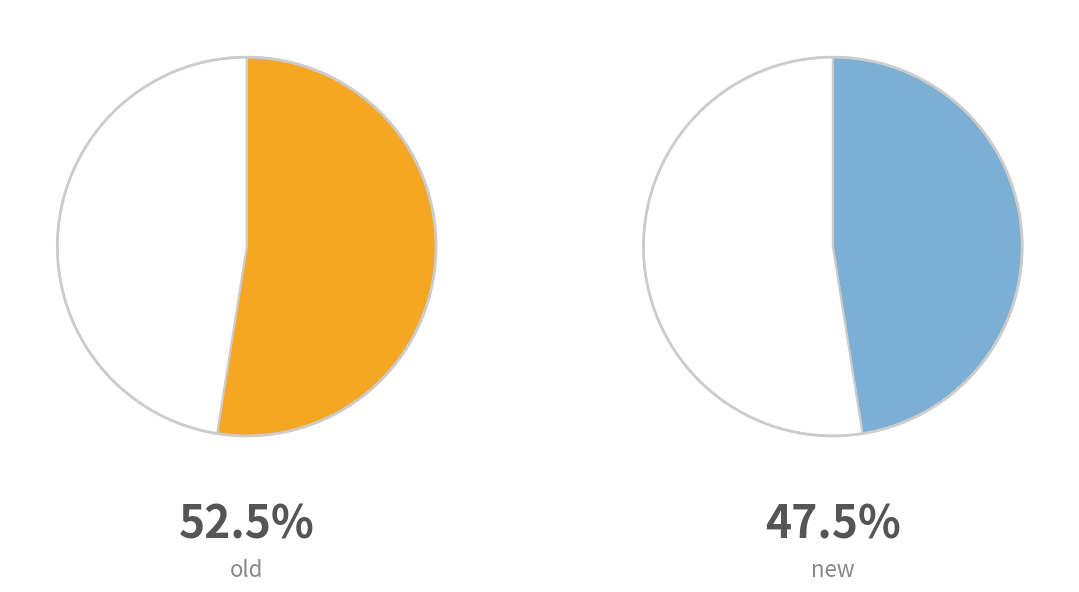

What is the ratio of the value at new to the value at old?

0.9